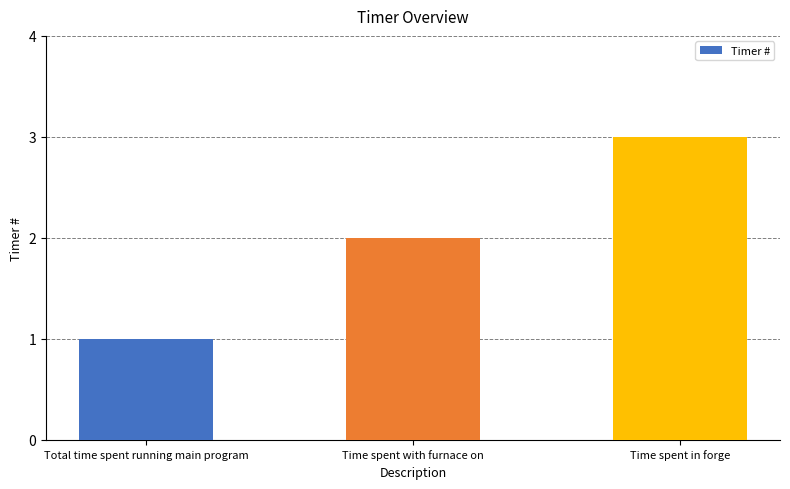

What is the average value?

2